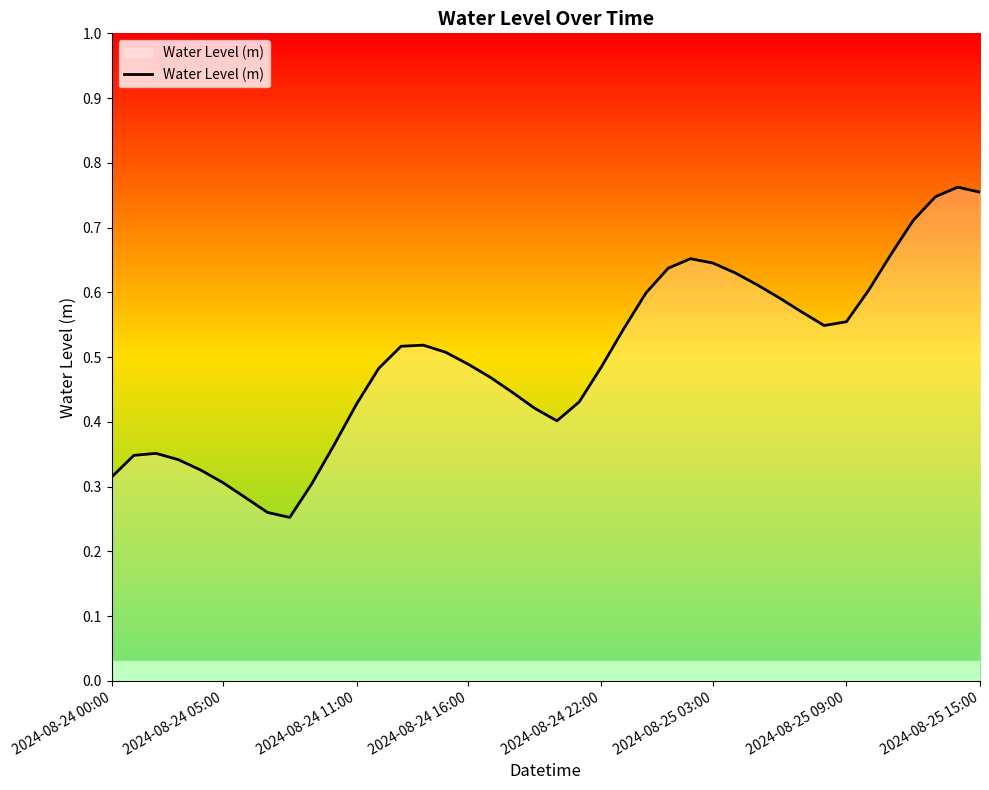

At which category does the chart reach its minimum across all series?

8